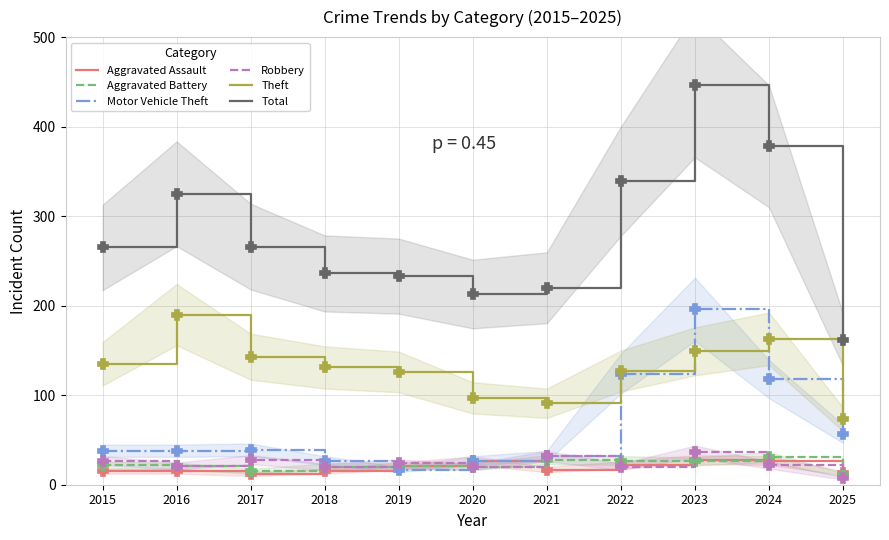

Is the value of Theft at 2018 greater than the value of Robbery at 2025?

Yes